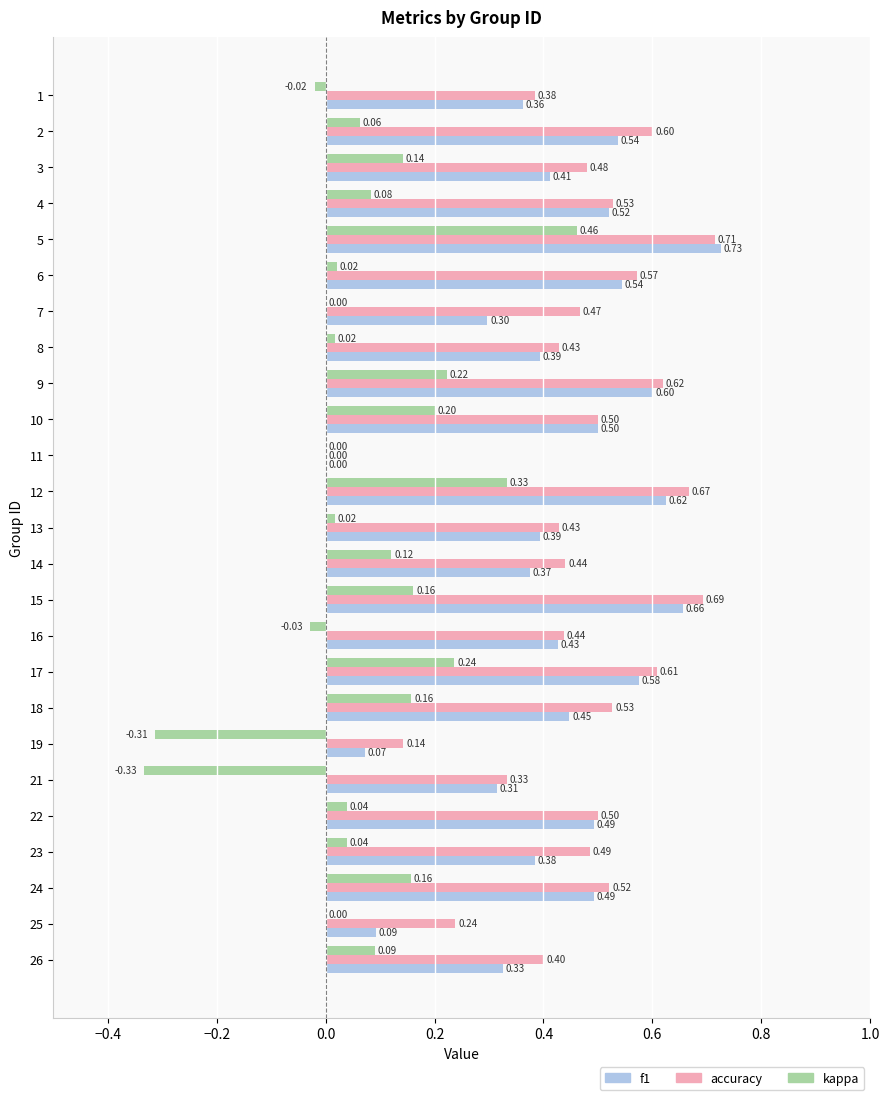

What is the total value across all series at 10?

1.2